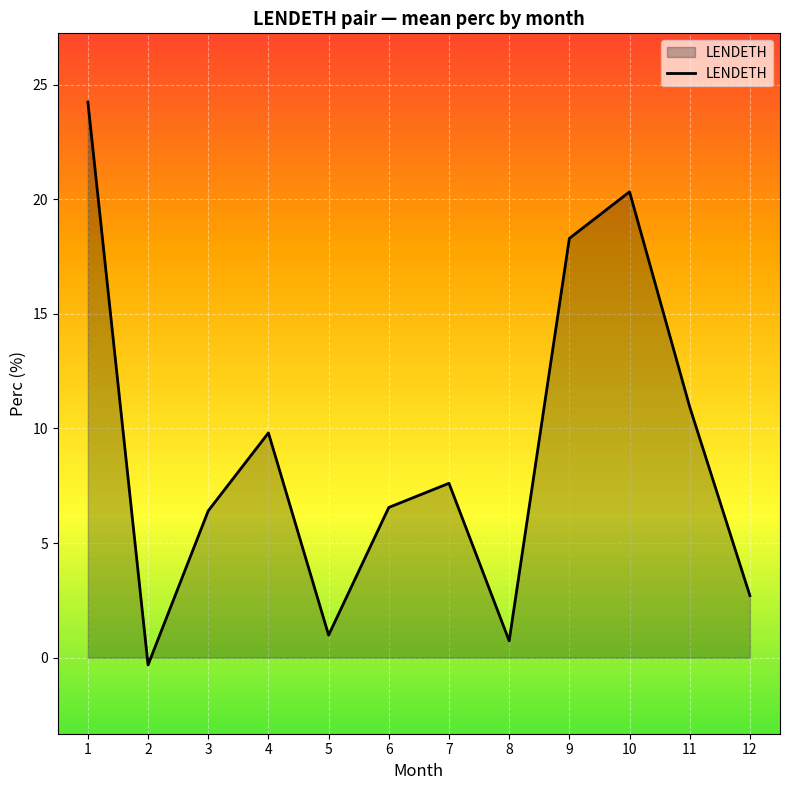

Approximately how many times larger is the value at 3 compared to 6?

1.0